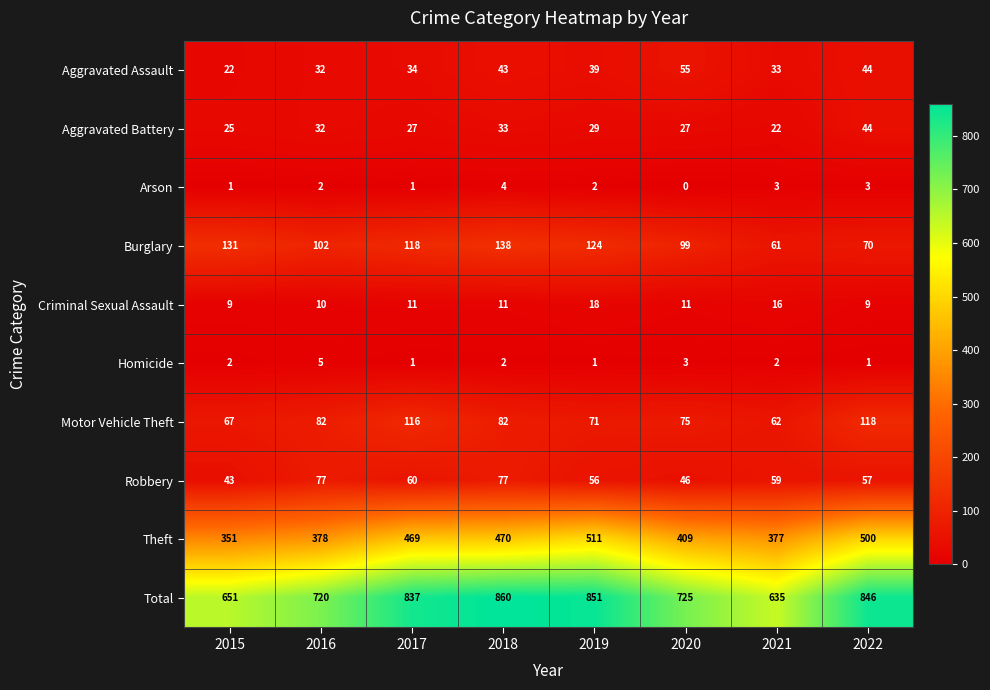

At how many categories does at least one series exceed 675?

6